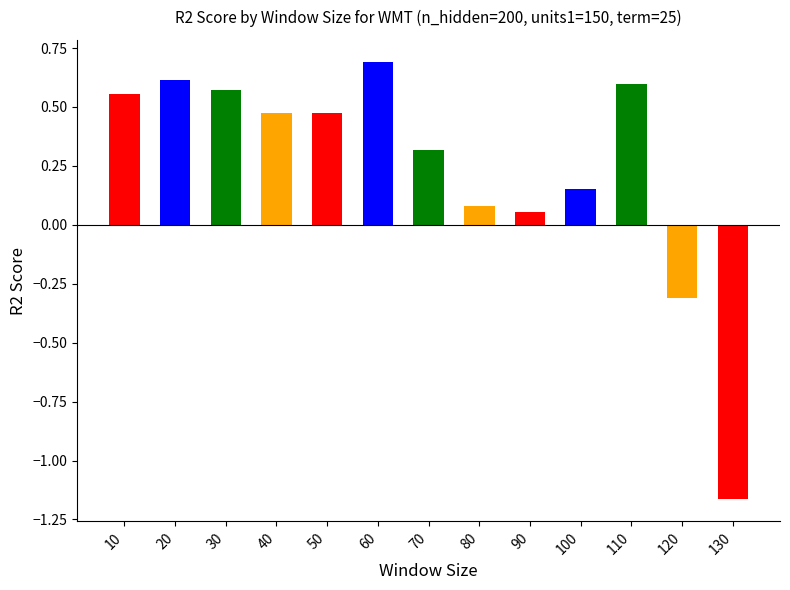

The value at 80 is 0.1. True or false?

True